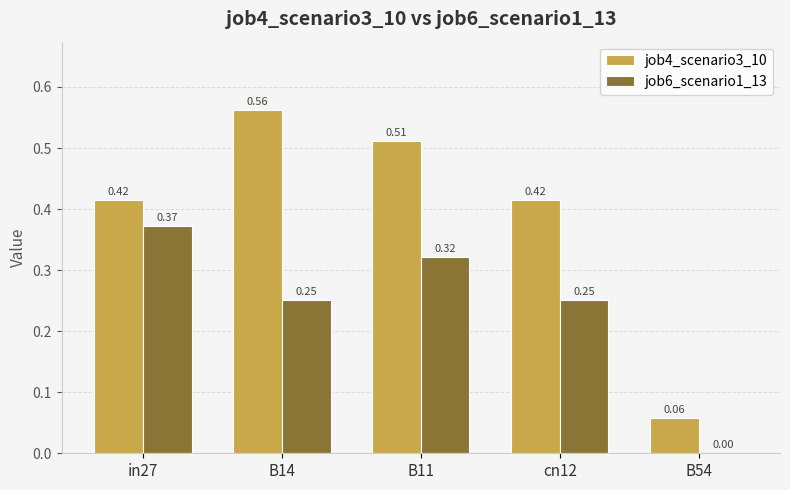

Which series changed the most between in27 and B11?

job4_scenario3_10